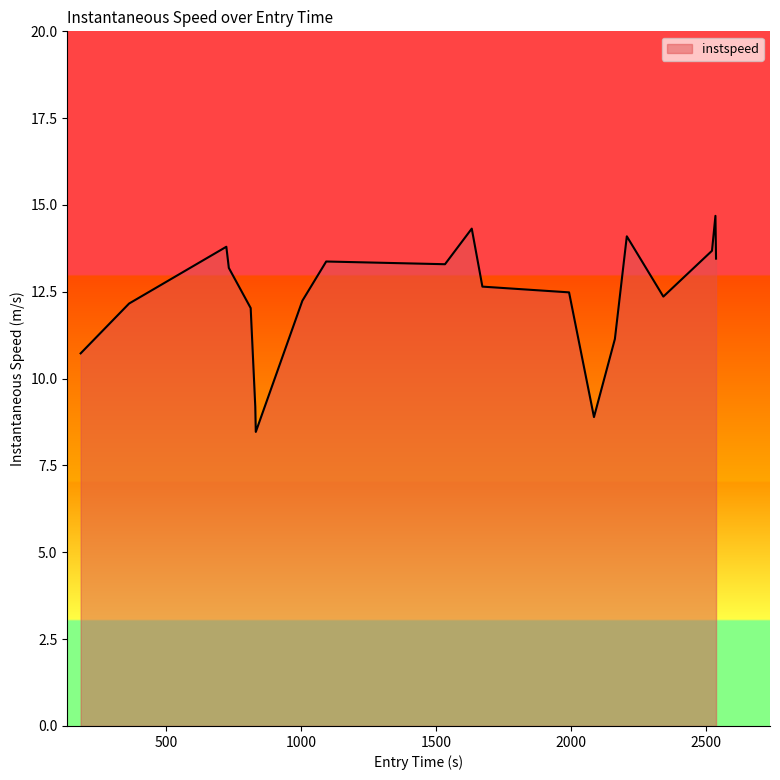

What is the difference between the maximum and minimum values?

6.2